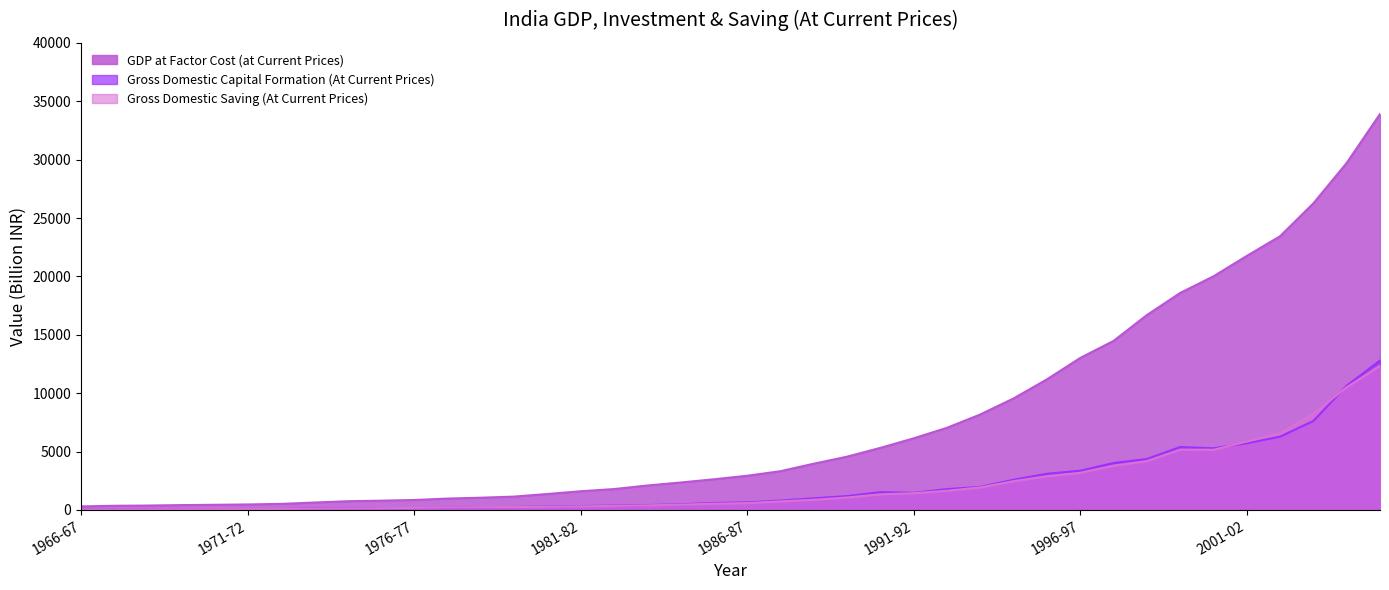

What is the difference between the maximum and minimum values in the GDP at Factor Cost (at Current Prices) series?

33598.9